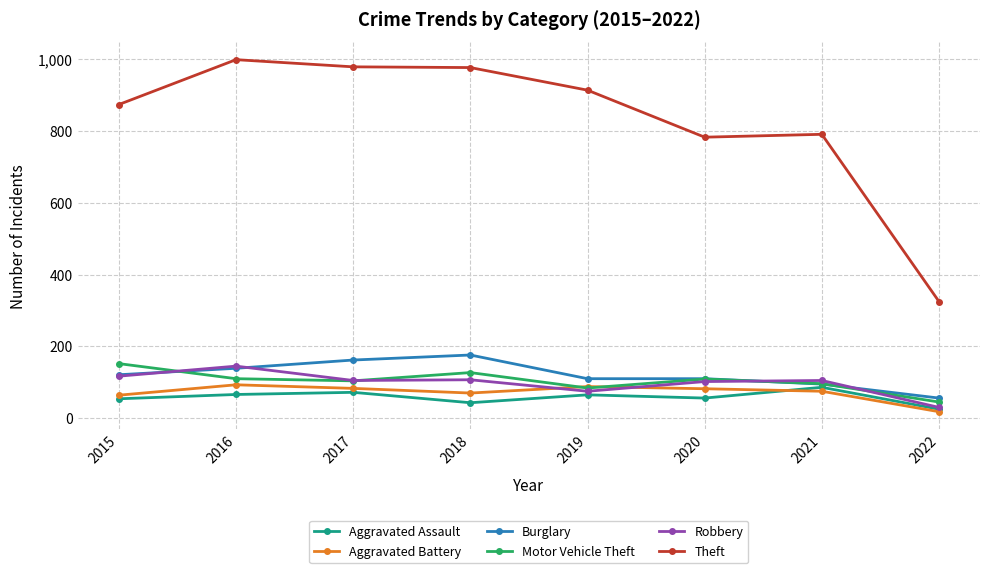

Which category has the lowest value in the Motor Vehicle Theft series?

2022